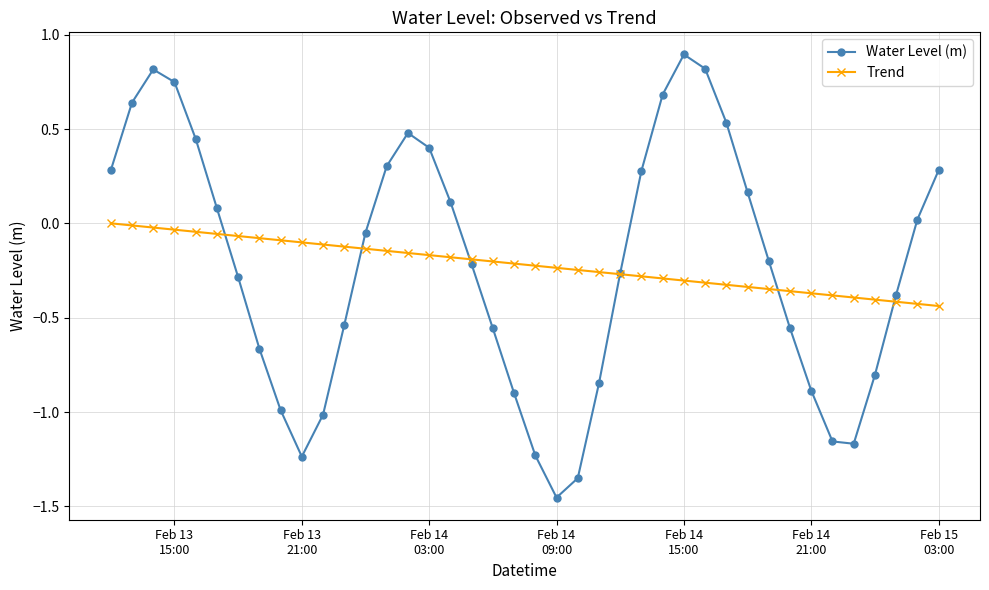

In Water Level (m), how many points are lower than both neighbors (excluding endpoints)?

3